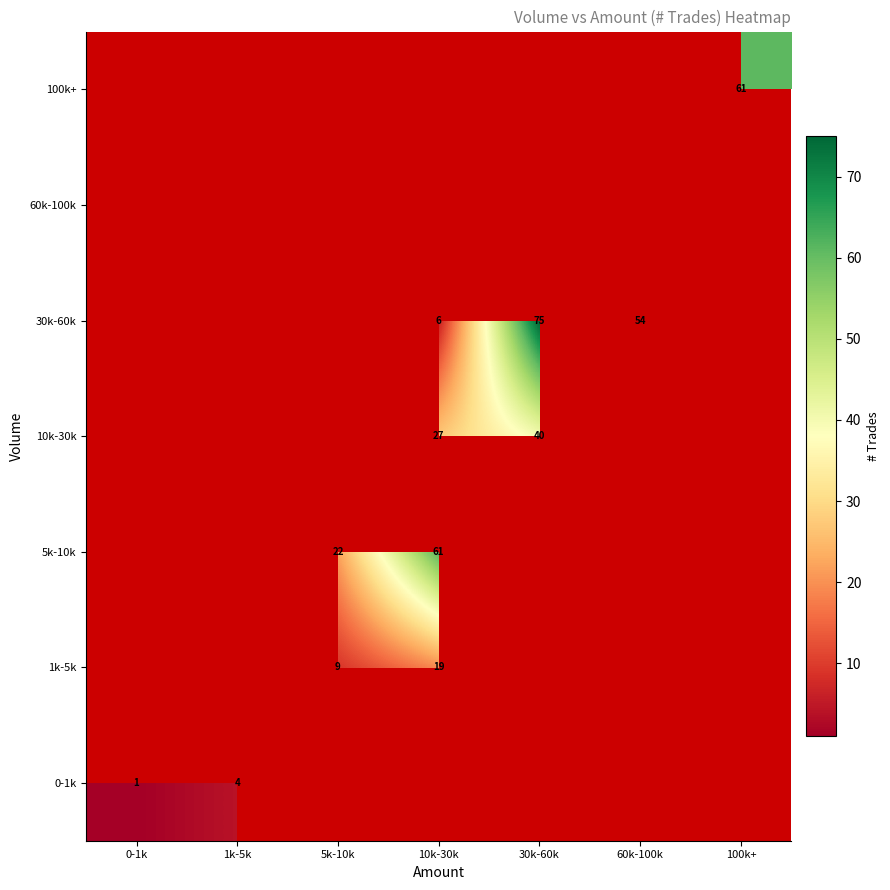

What is the greatest value displayed?

75.0